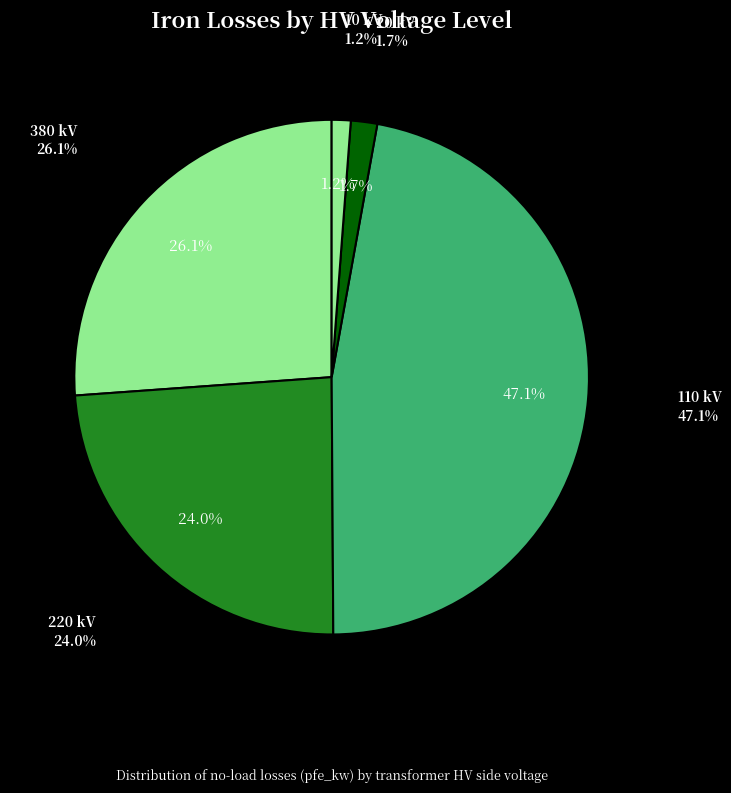

Is 10 the majority of the pie?

No